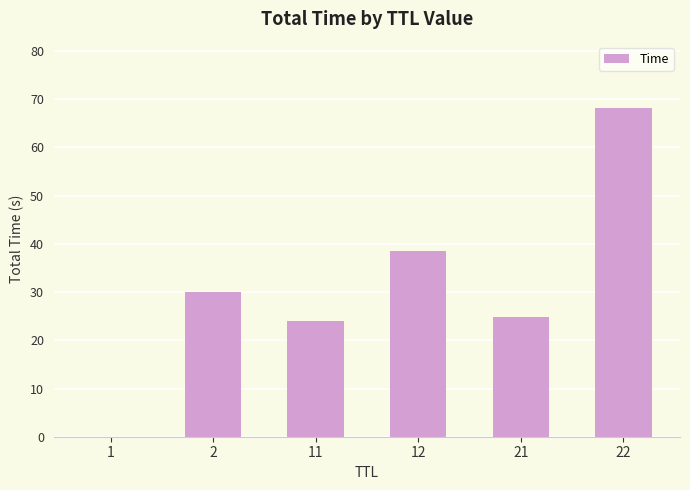

Count the number of values greater than 30.

3